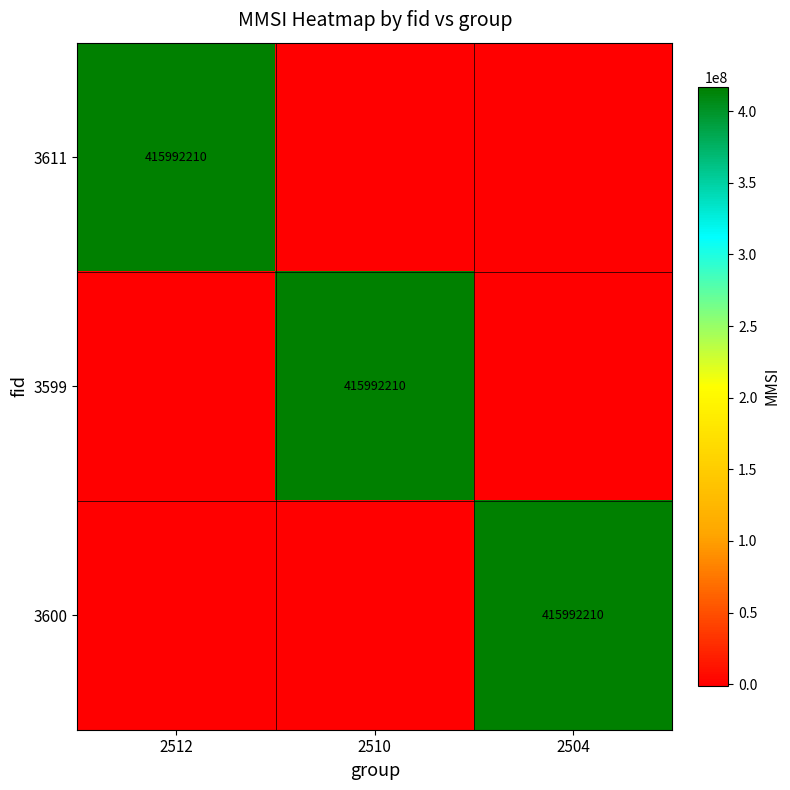

True or false: 3611 has a value of 124529460 at 2512.

False